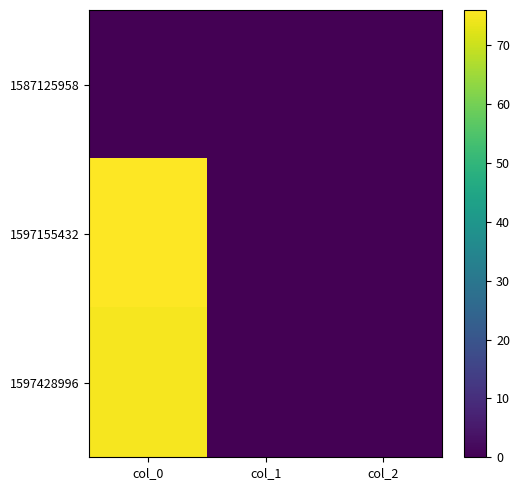

At col_0, list the series in order from smallest to largest.

1587125958, 1597428996, 1597155432